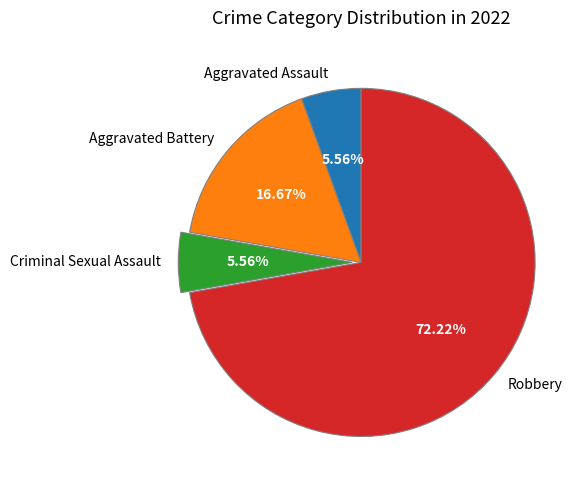

What percentage do Aggravated Assault and Criminal Sexual Assault together represent?

11.1%